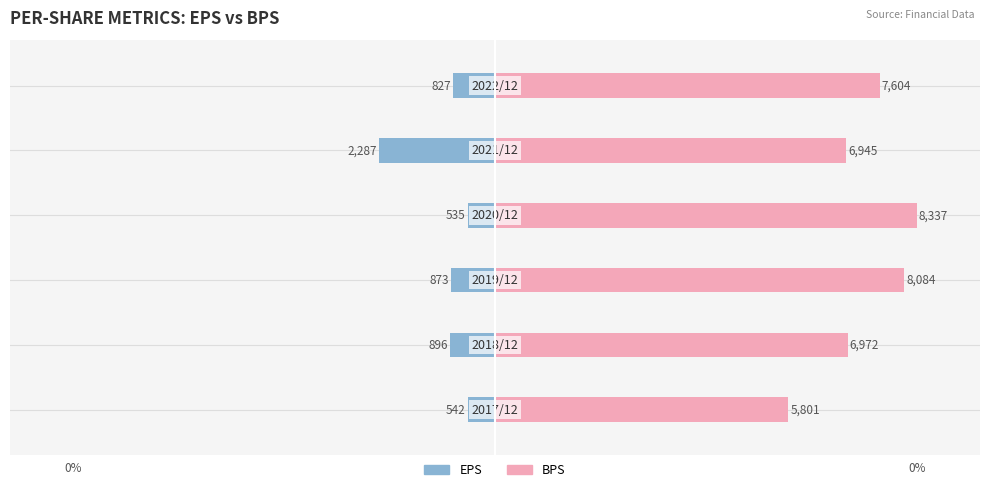

Is the value of EPS at 2 greater than the value of BPS at 5?

No